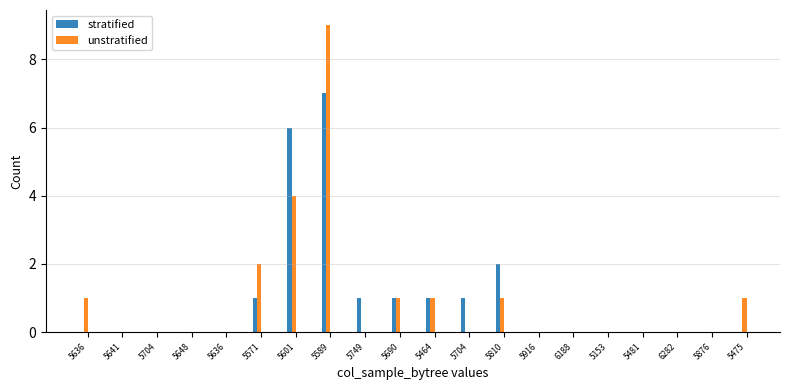

True or false: unstratified has a value of 2 at 5571.

True